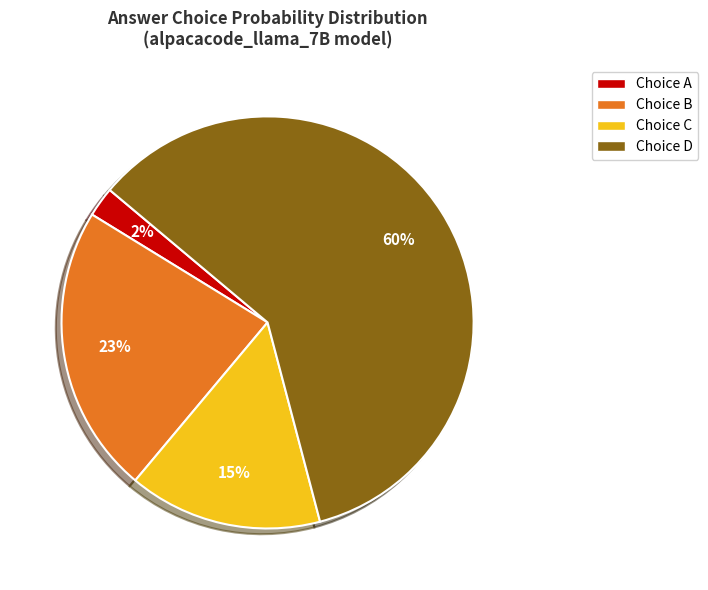

Is there any slice that represents more than half of the pie?

Yes